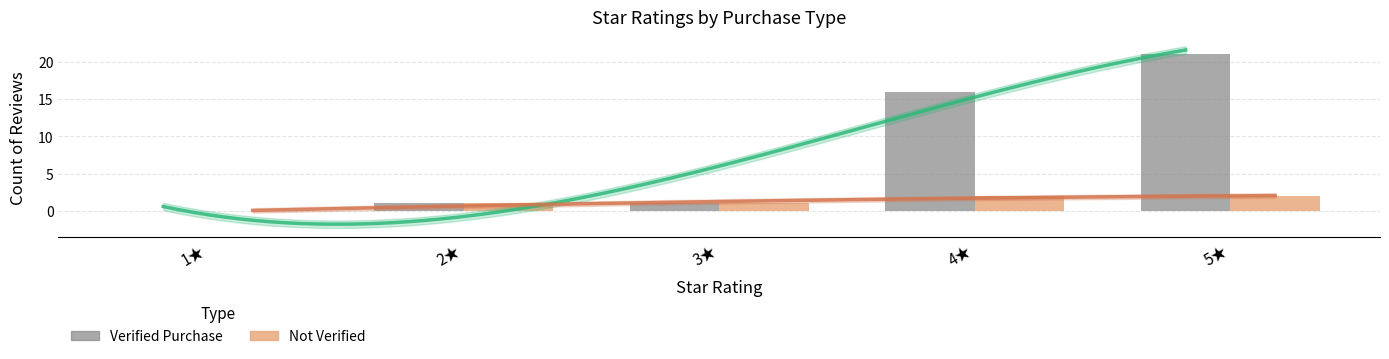

At which category is the sum across all series the highest?

5★